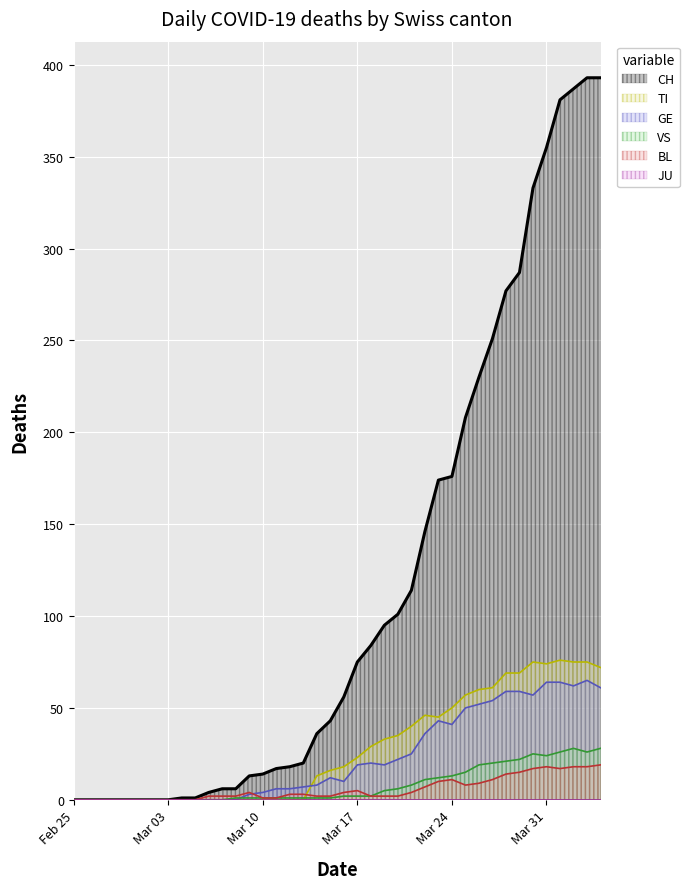

What is the maximum value shown in the chart?

393